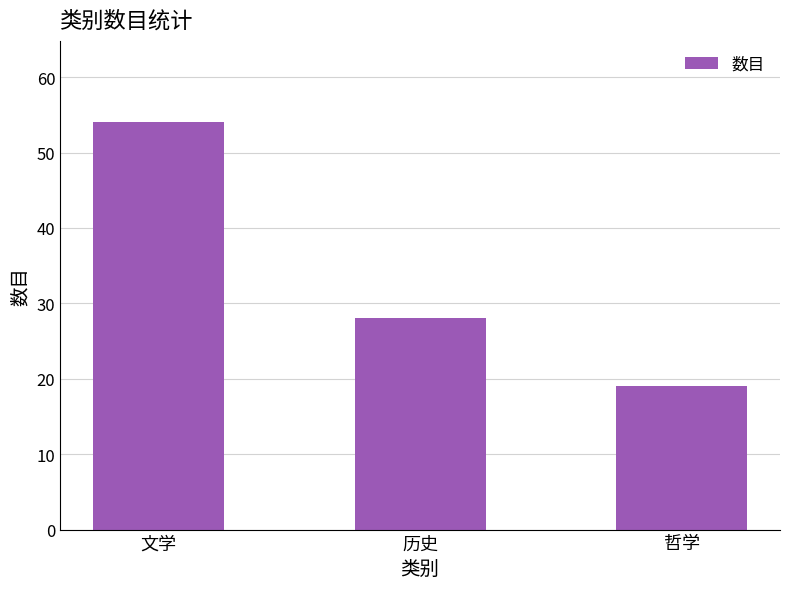

What position from the left is 哲学?

3